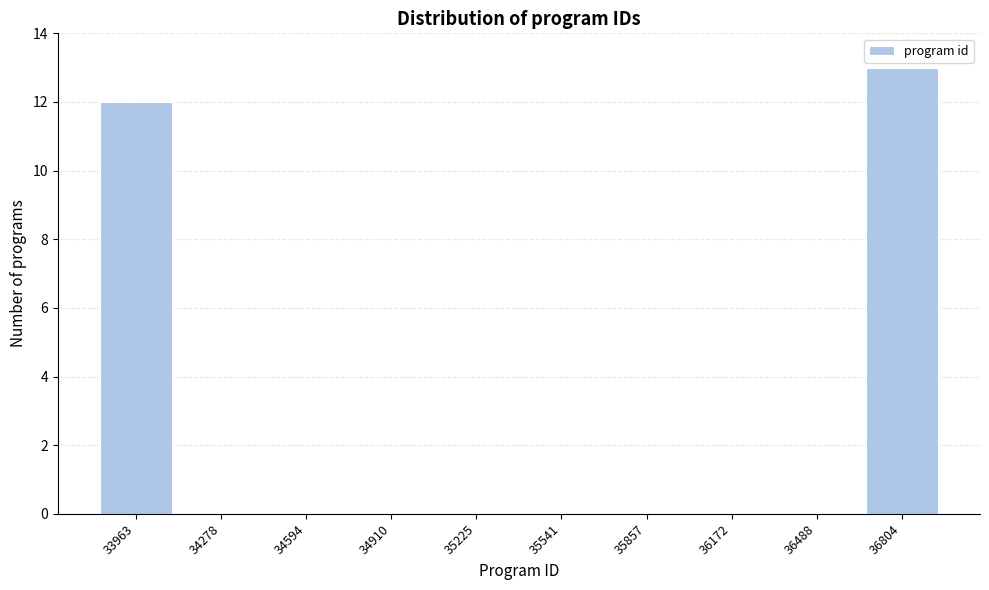

Reading right to left, transcribe all the data shown in this chart.

36804=13	36488=0	36172=0	35857=0	35541=0	35225=0	34910=0	34594=0	34278=0	33963=12